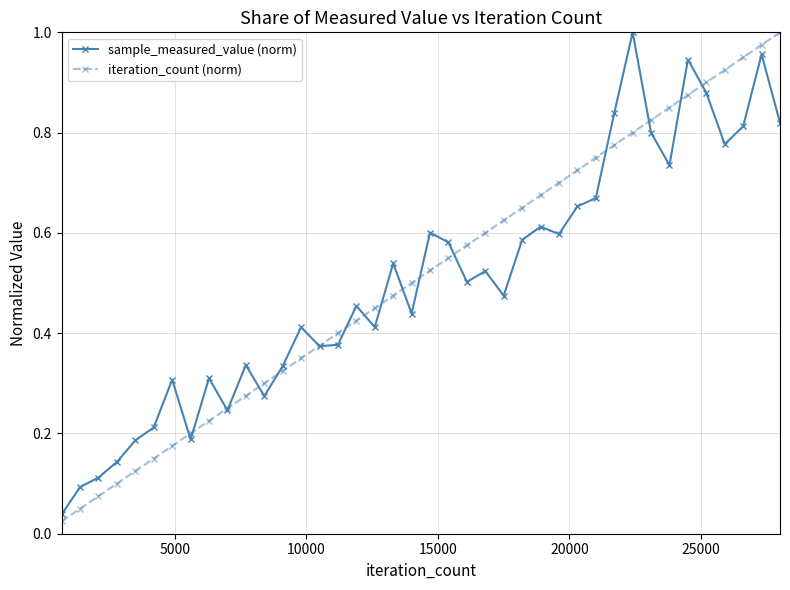

True or false: iteration_count (norm) has more than 2 points higher than both neighbors.

False